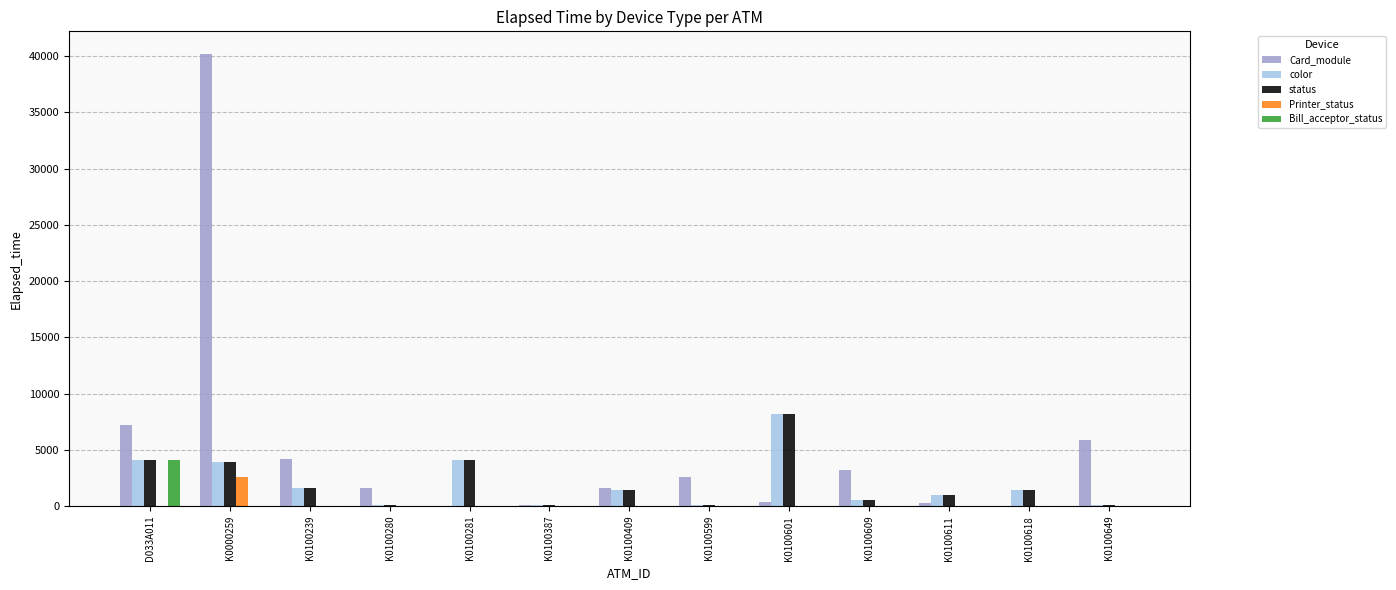

What is the maximum value for Bill_acceptor_status?

4065